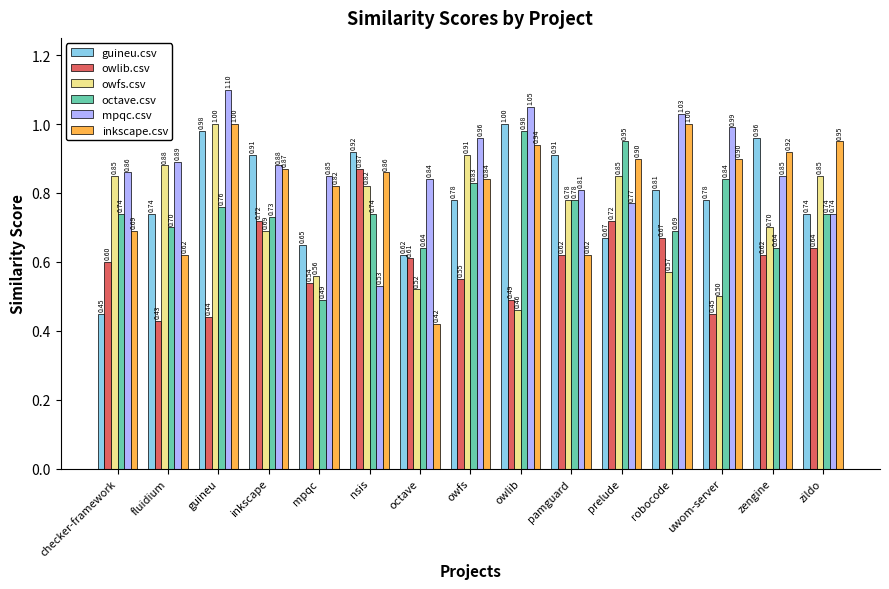

What is the sum of the octave.csv values at guineu and uwom-server?

1.6